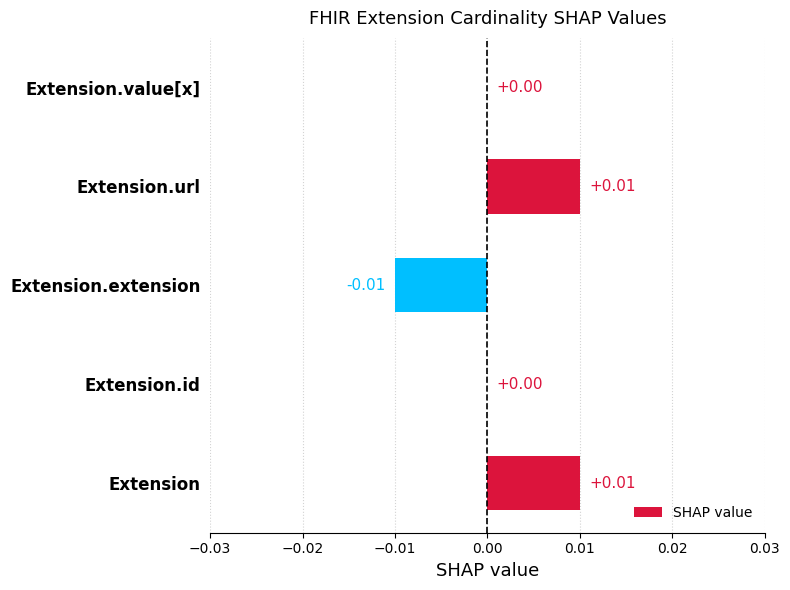

Which has a higher value, Extension.id or Extension.extension?

Extension.id